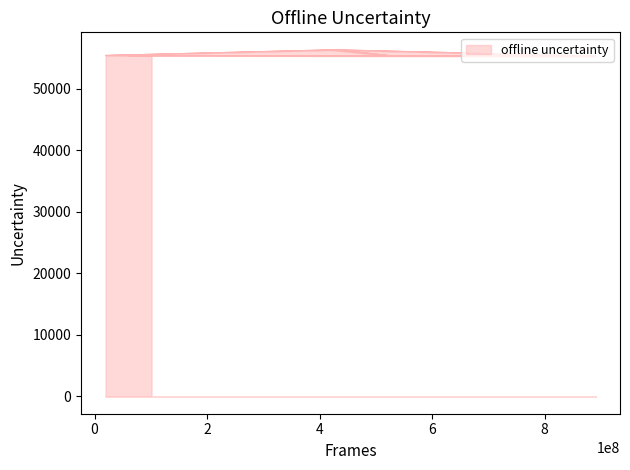

How many values are below 55425?

6